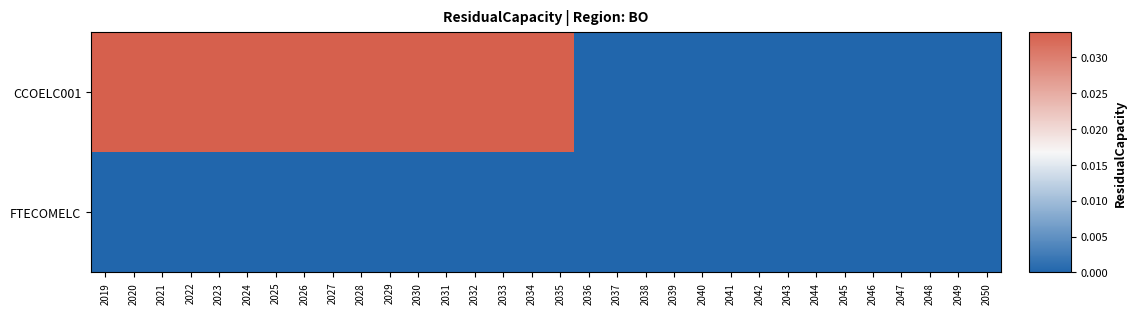

At how many categories does at least one series exceed 0?

17